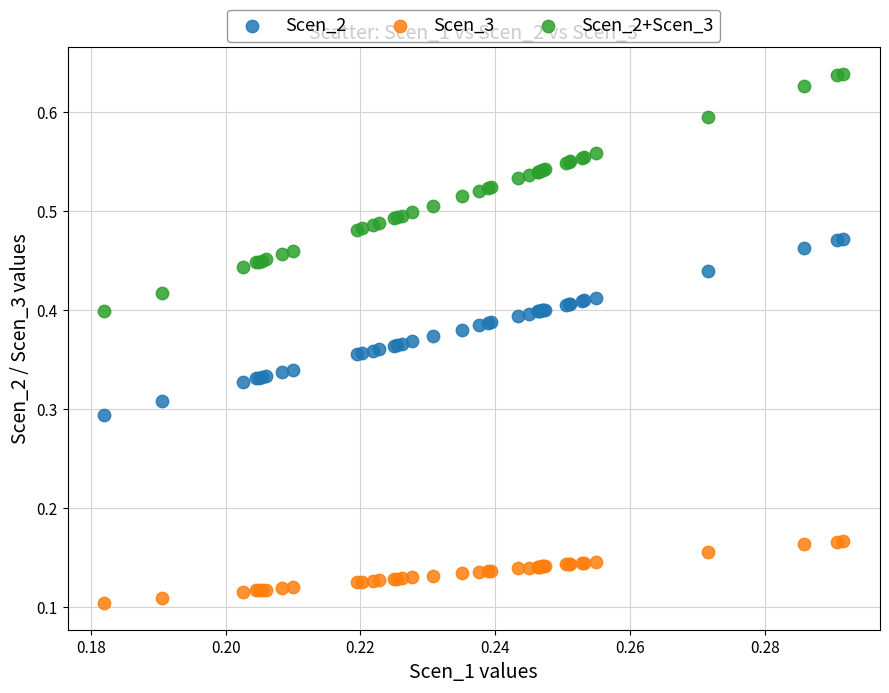

Which series reaches the minimum Y coordinate?

Scen_3